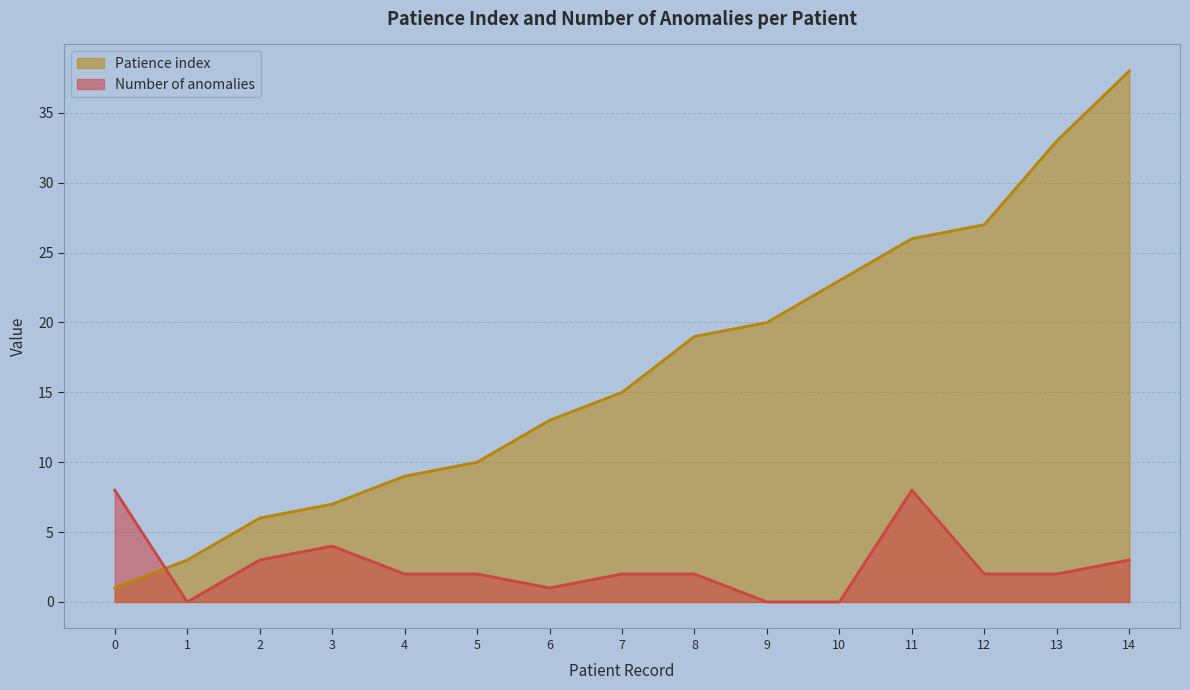

The value of Patience index at 4 is 4. True or false?

False